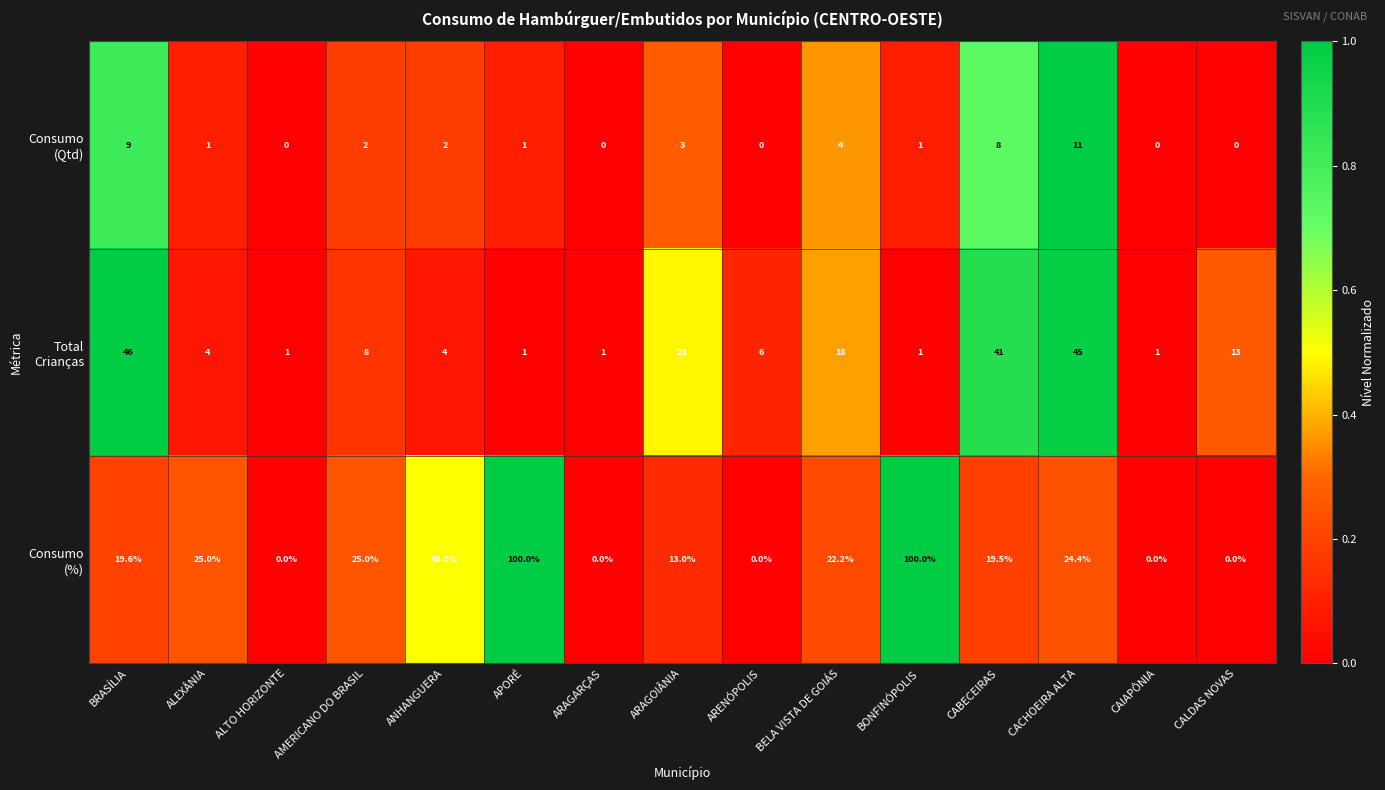

What is the total value across all series at CAIAPÔNIA?

1.0